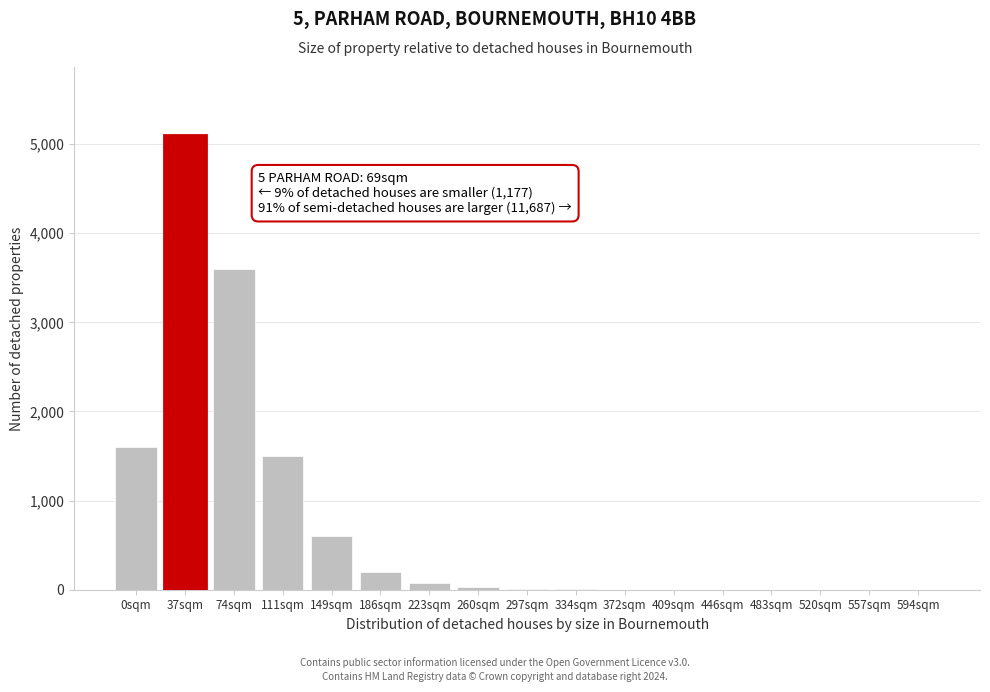

Which label corresponds to the largest value in the chart?

37sqm